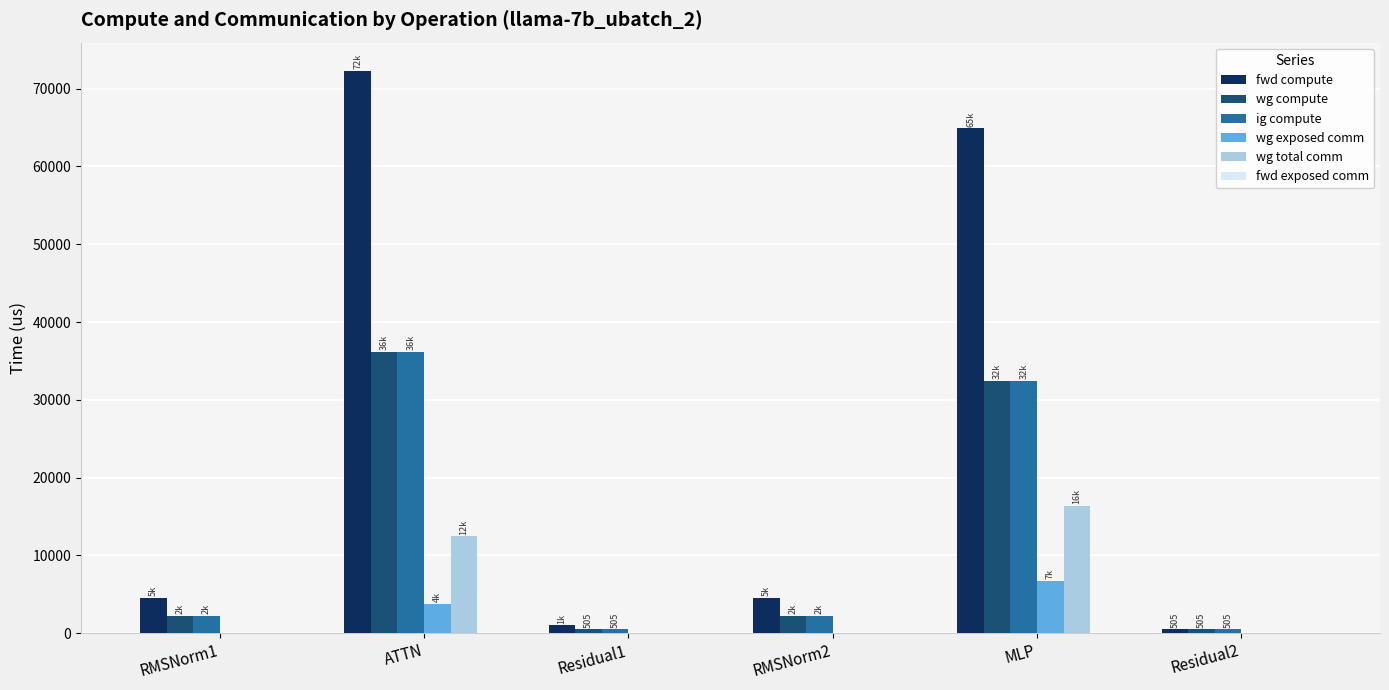

What is the maximum value shown in the chart?

72299.3